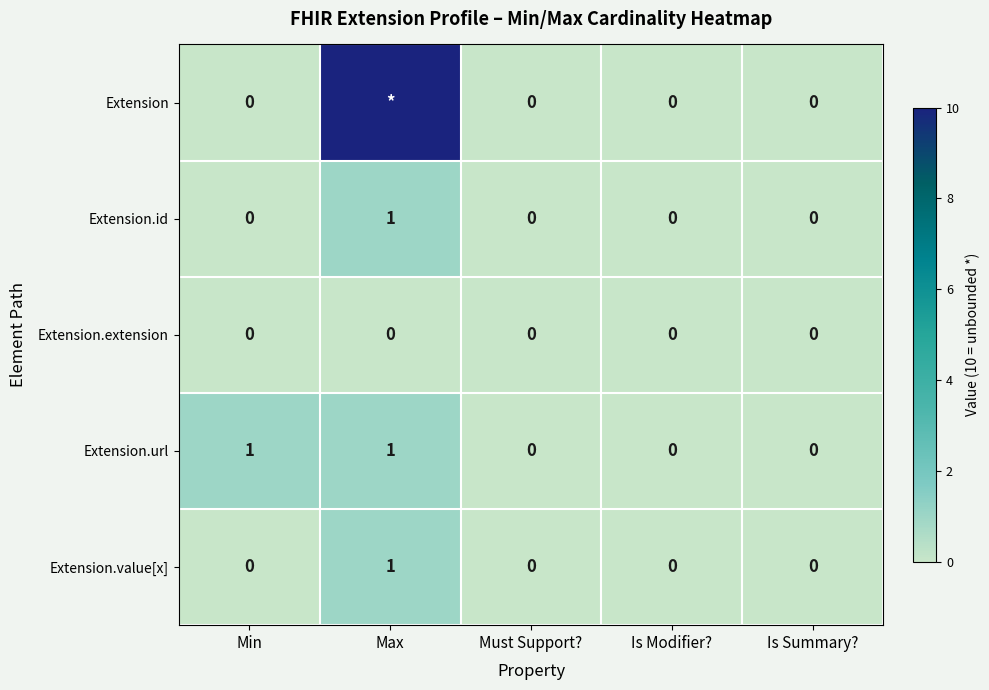

Is the value of Extension.extension at Must Support? greater than the value of Extension.url at Max?

No